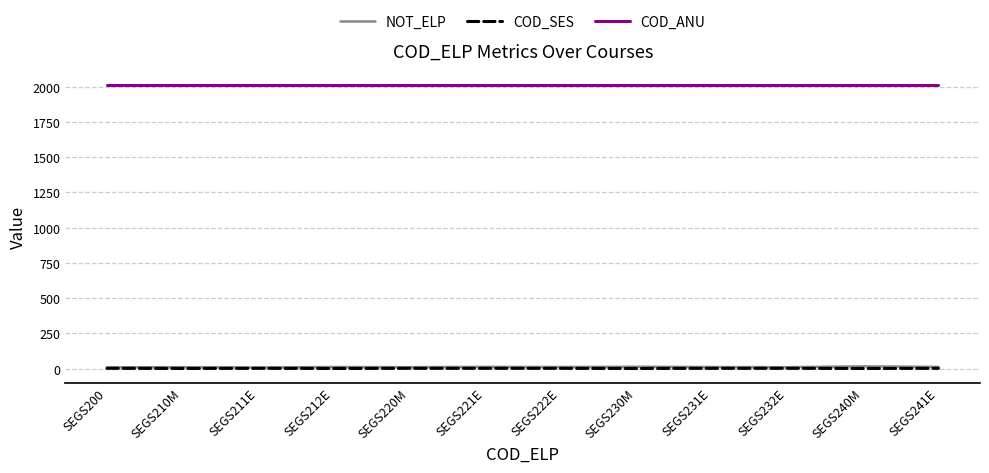

What position from the left is SEGS221E?

6